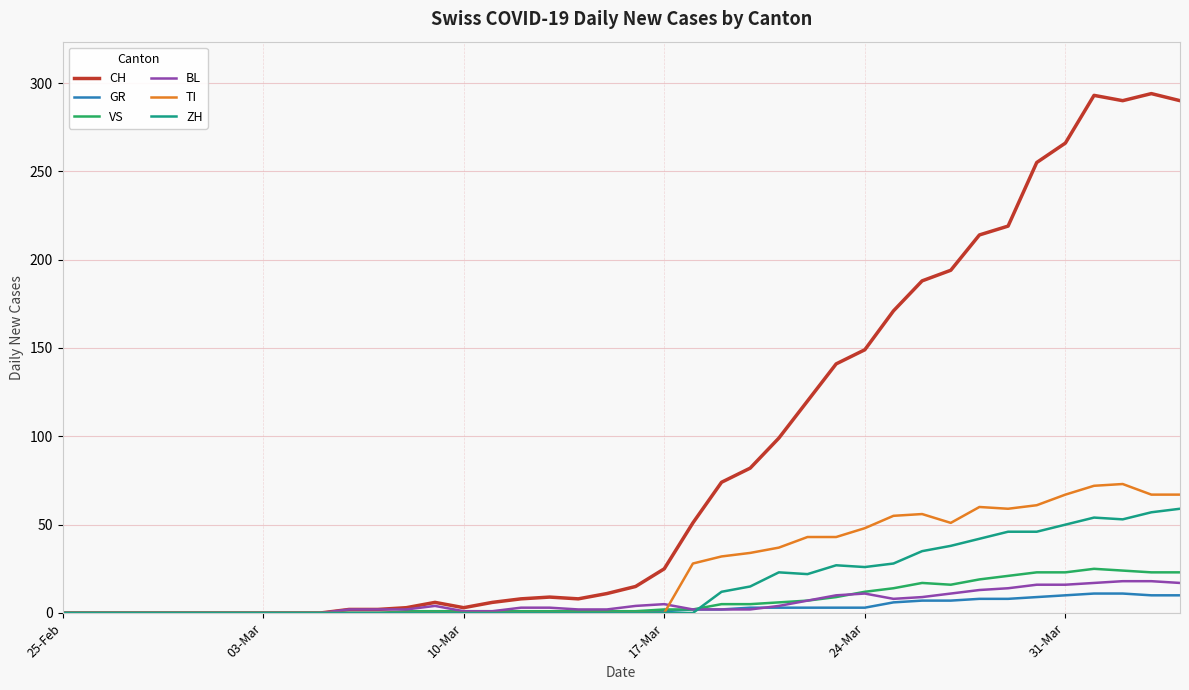

What is the highest value of the TI series?

73